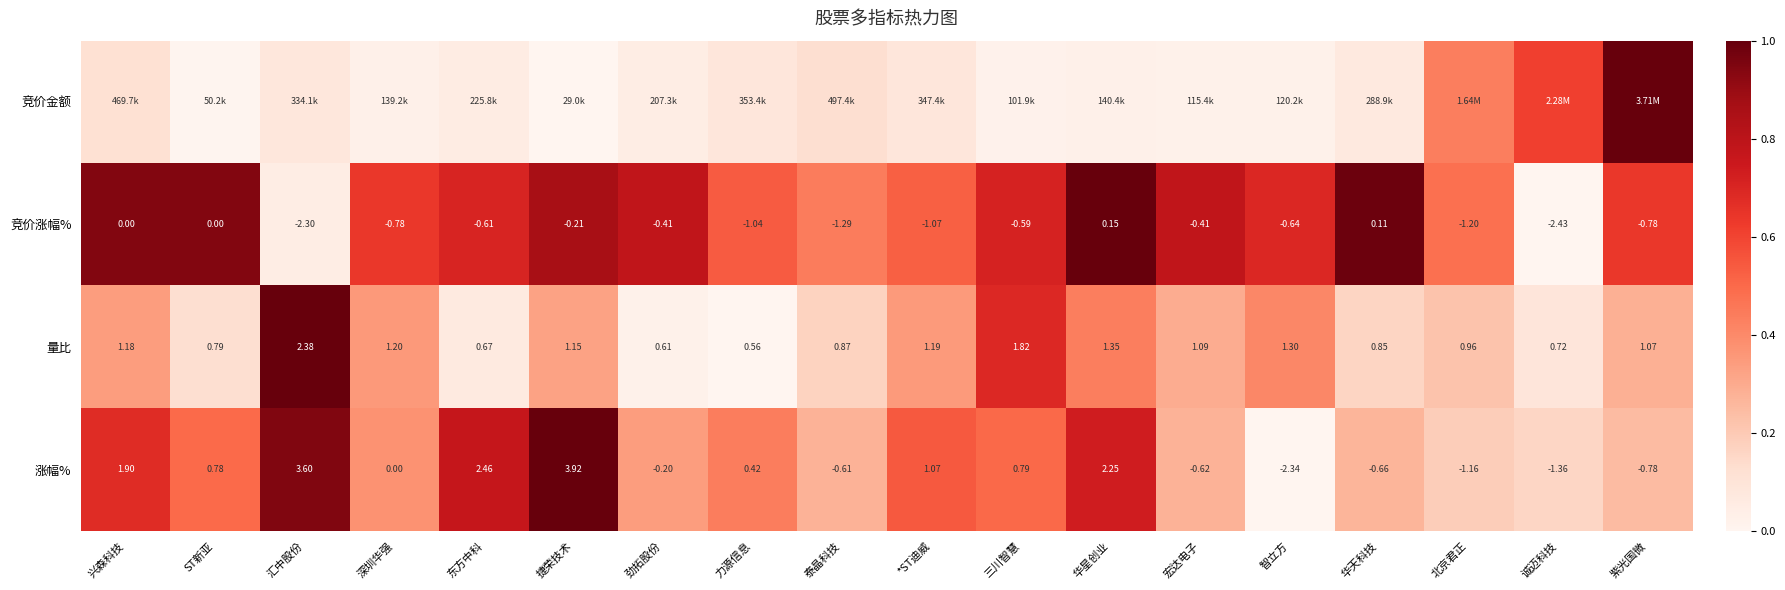

Where is 量比 nearest to the value 1?

北京君正